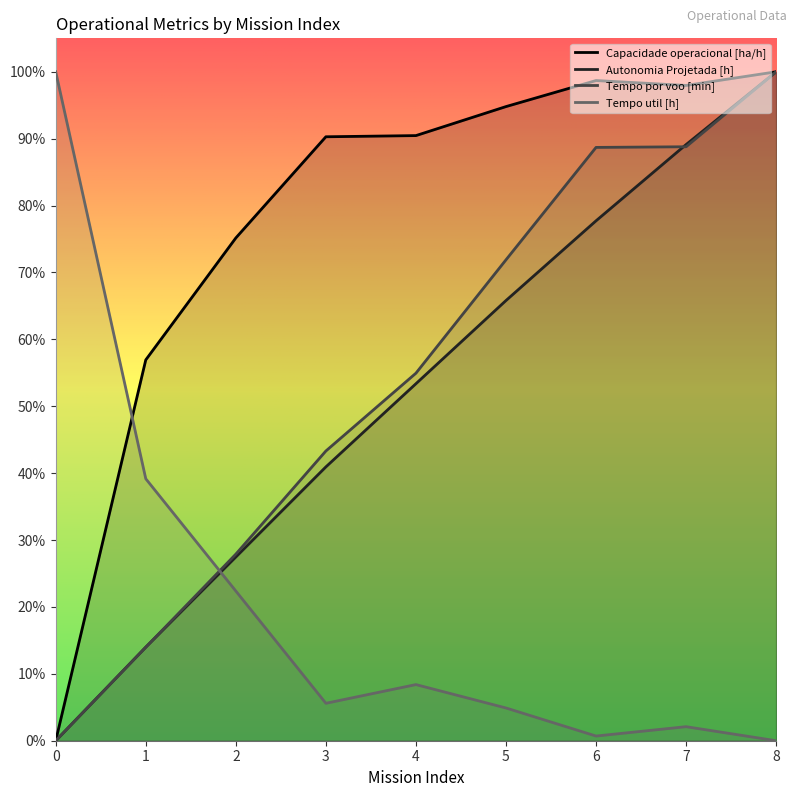

What is the total value across all series at 8?

3.0